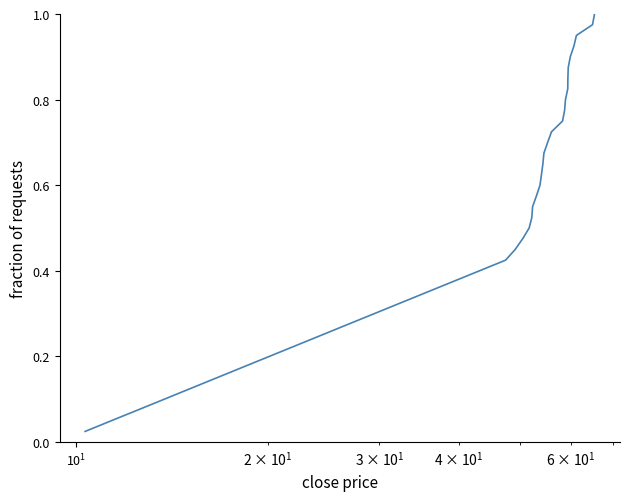

How many lines are shown in the chart?

1